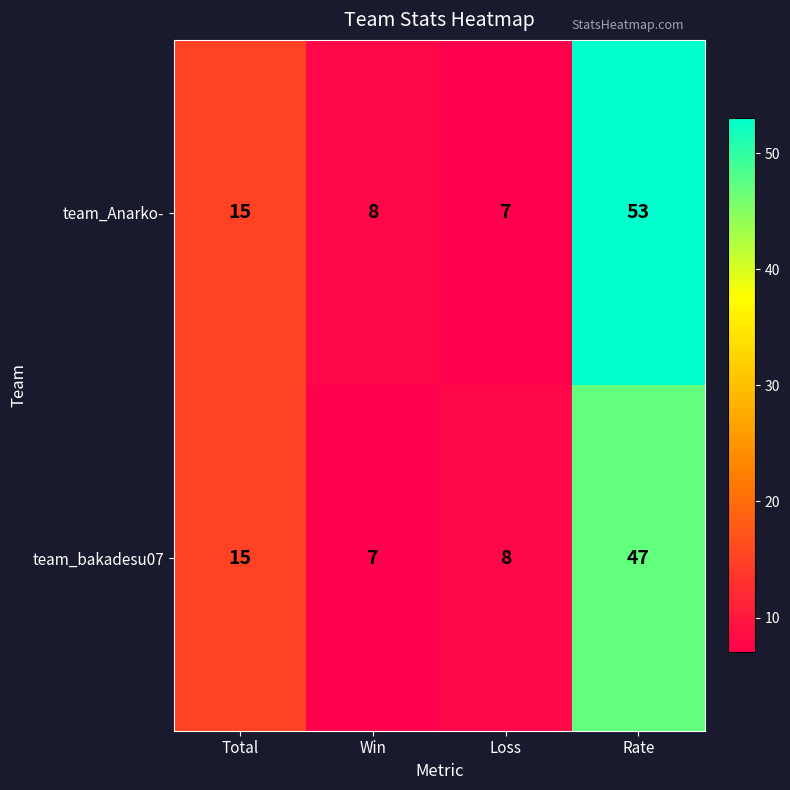

Between Total and Win, which series saw the biggest shift?

team_bakadesu07